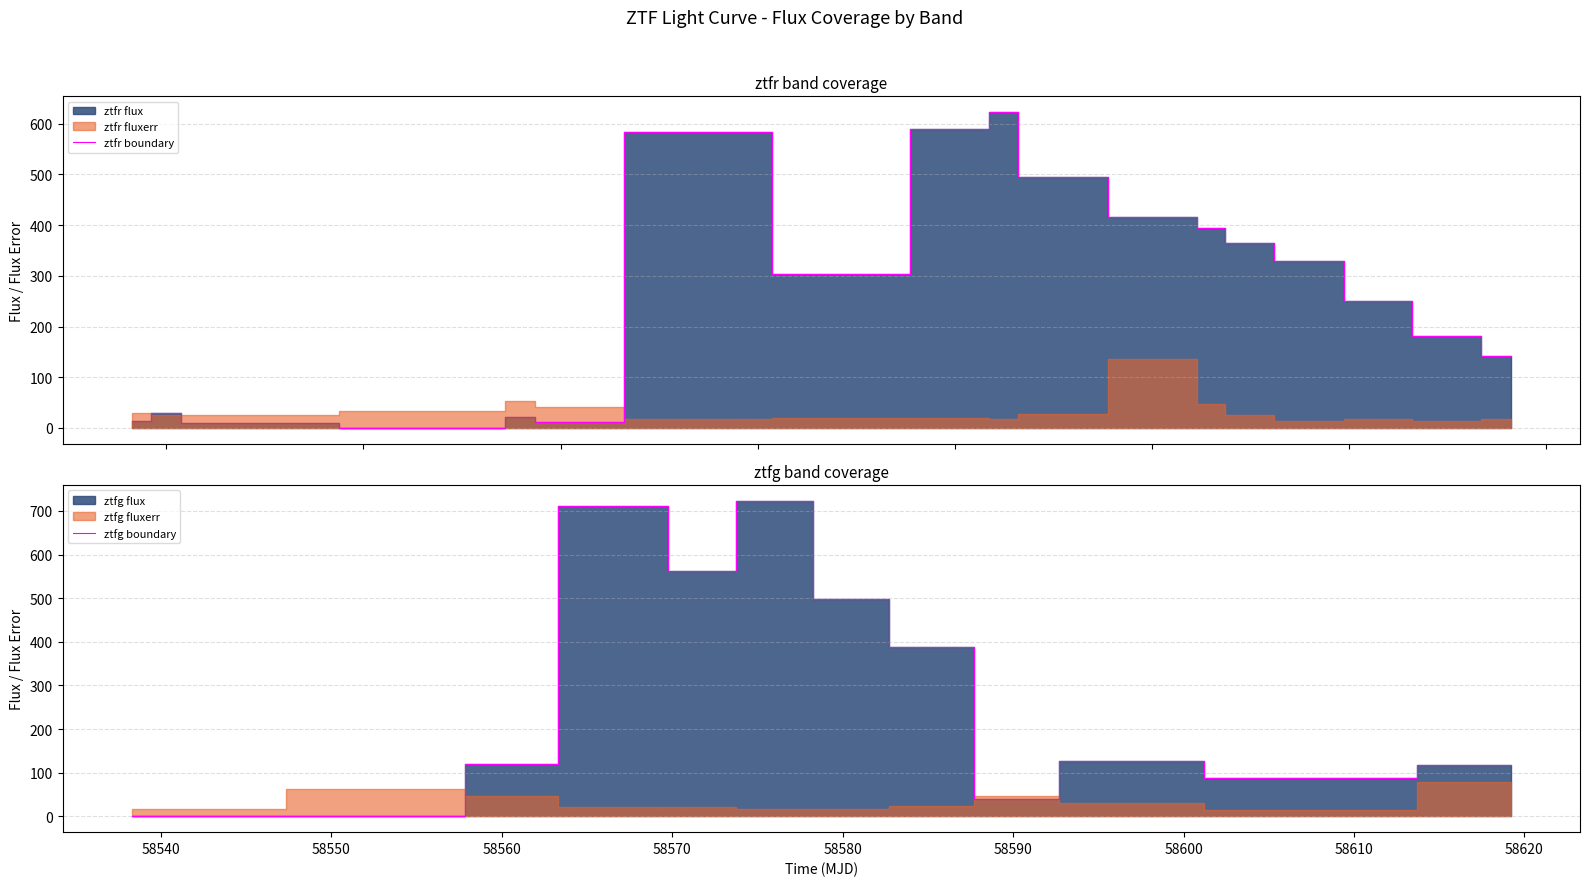

Which series has the largest total across all categories?

ztfr_flux